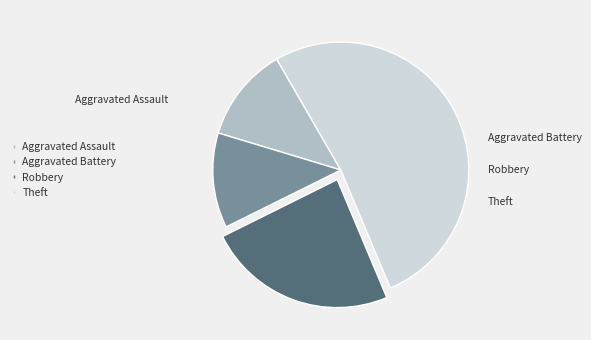

Which slice represents more than half of the pie?

Theft